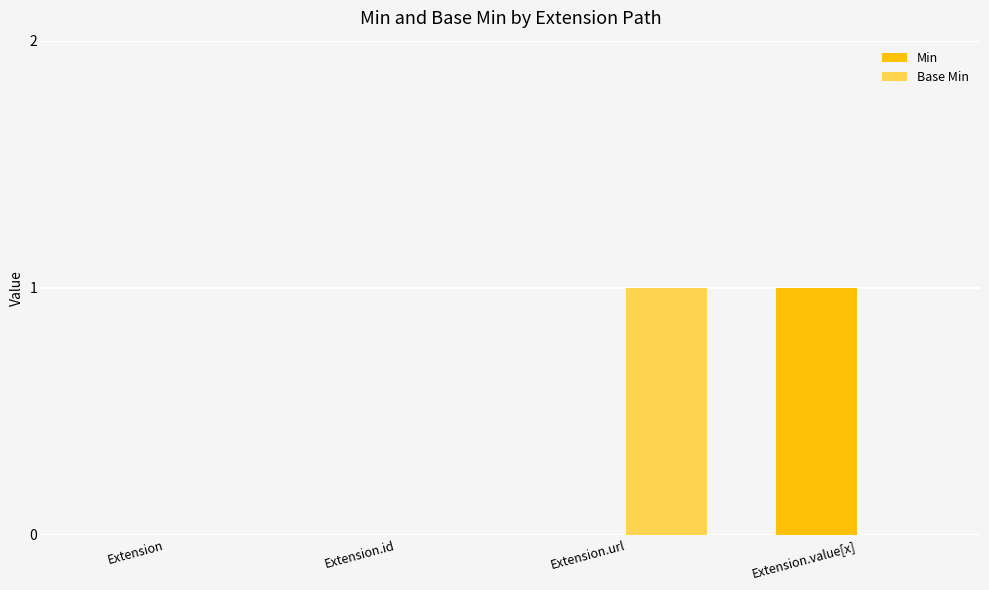

What is the spread (max minus min) of values at Extension.url?

1